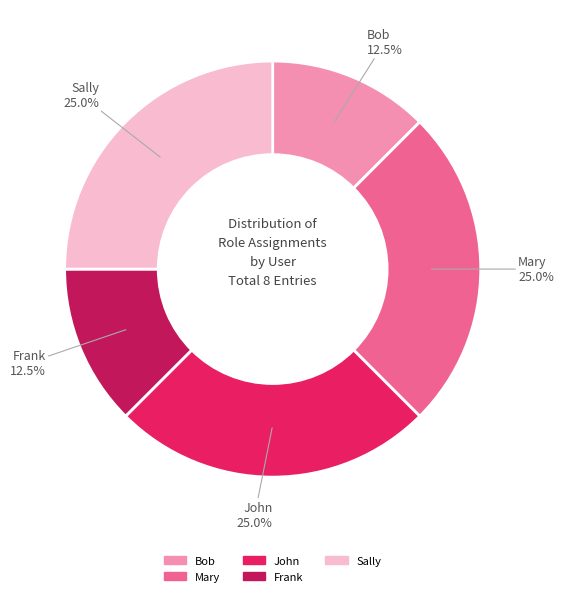

Is there a majority slice in this chart?

No